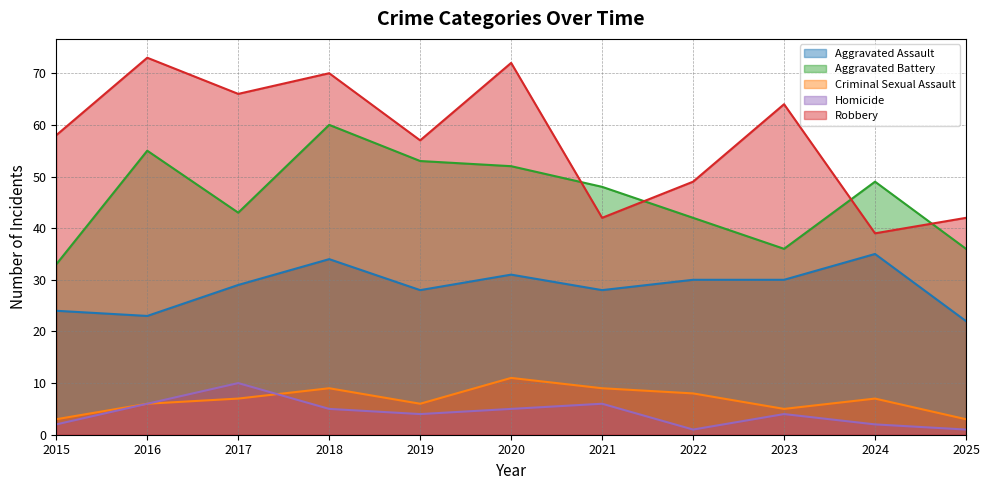

At which category does the chart reach its minimum across all series?

2022